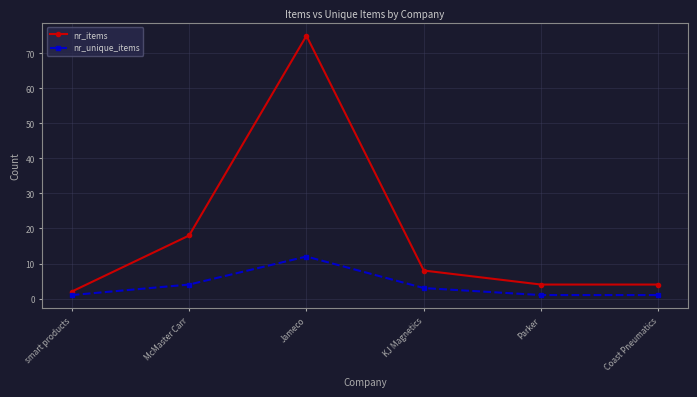

At how many categories does at least one series exceed 72?

1